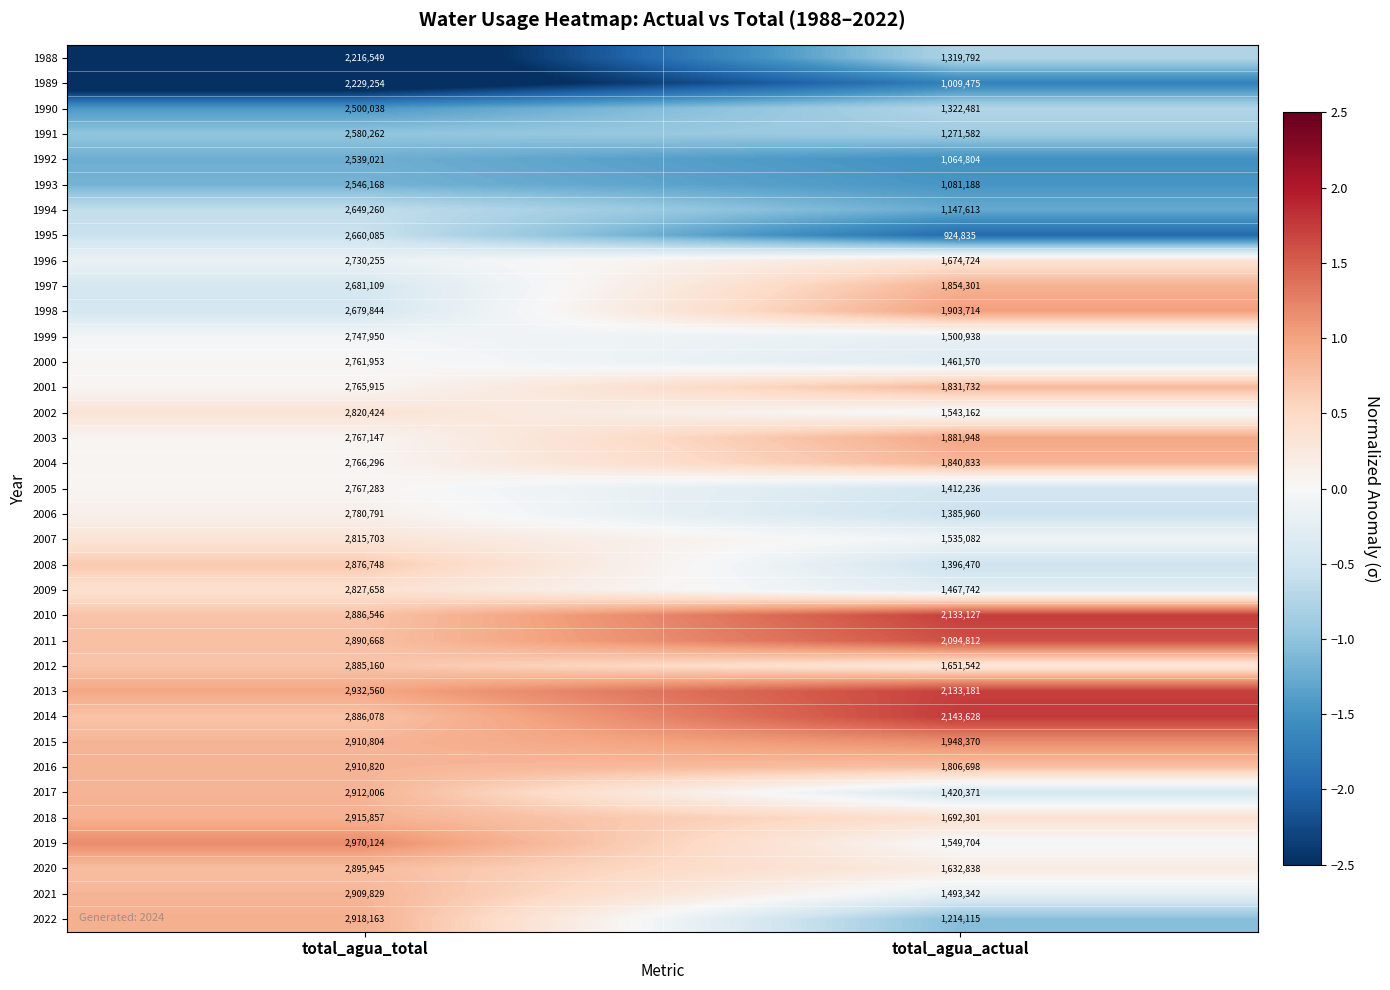

At which category is the sum across all series the highest?

total_agua_total